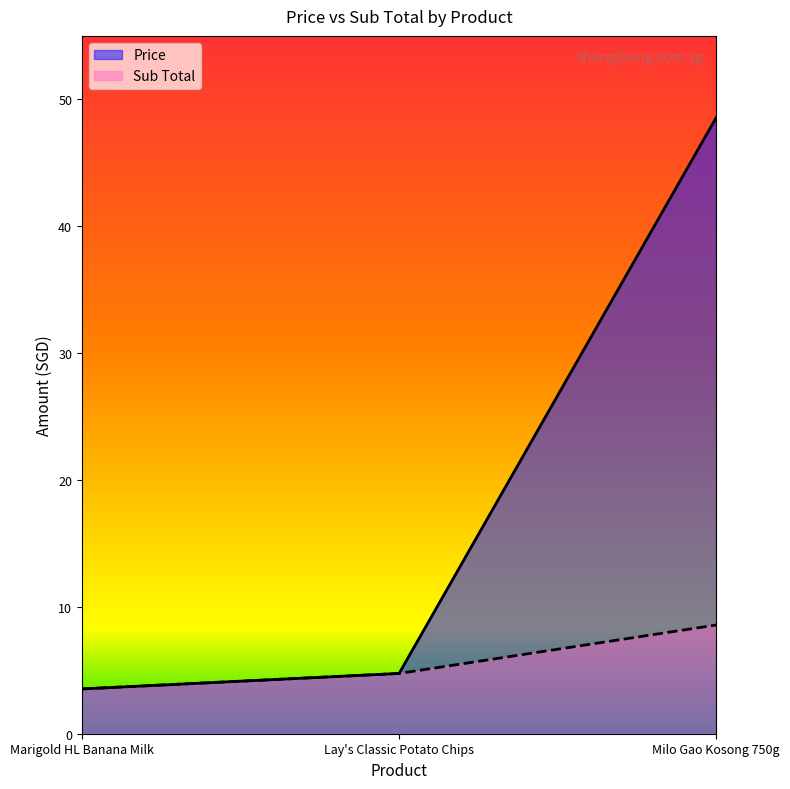

At how many categories does at least one series exceed 46?

1